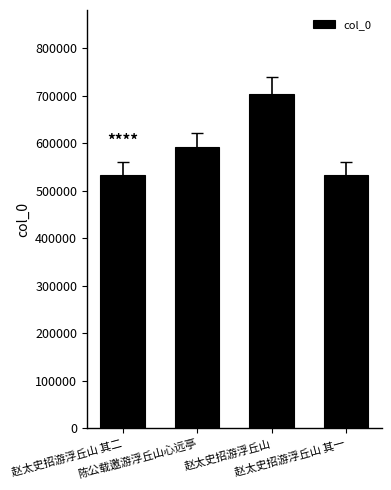

What is the value of the 2nd bar from the left?

591533